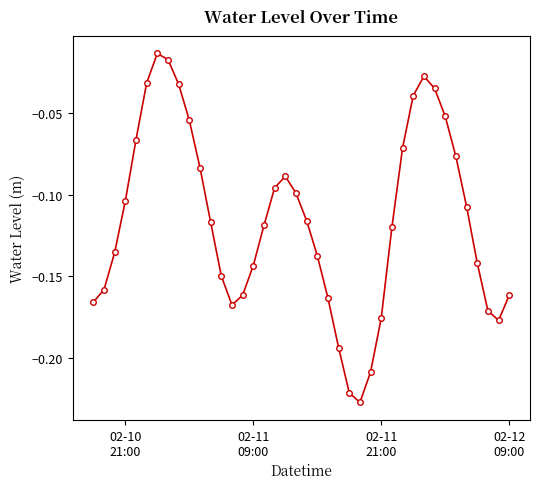

What is the sum of all values?

-4.6